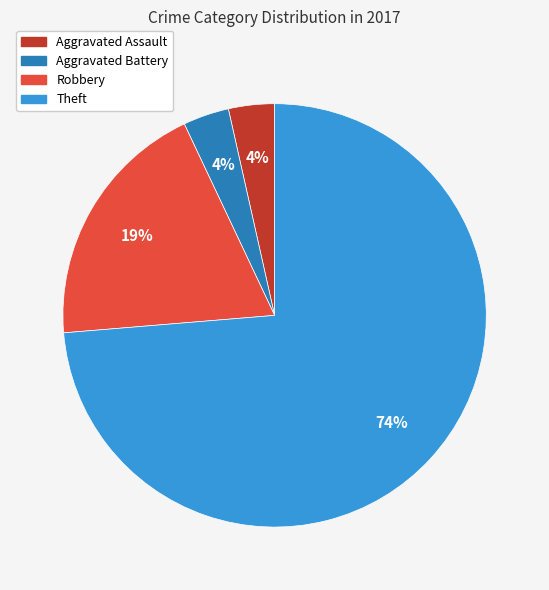

To the nearest percent, what is the average slice percentage?

25%